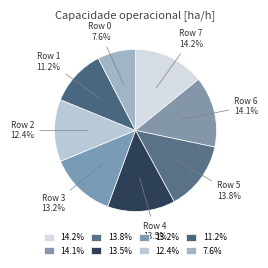

How many segments does this pie chart have?

8